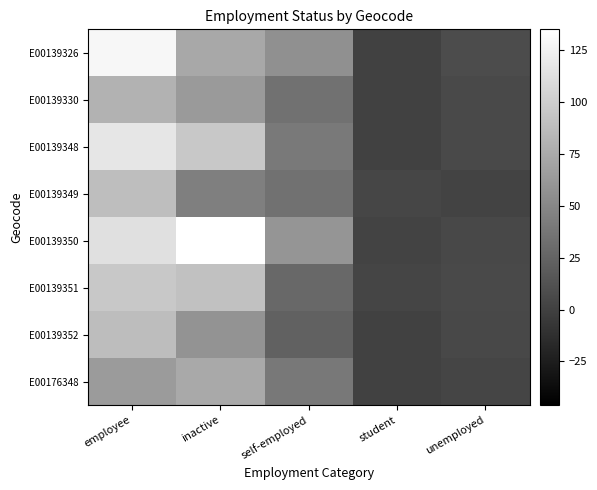

Reading left to right, what are all the values shown in this chart?

E00139326: employee=129	inactive=73	self-employed=56	student=1	unemployed=8
E00139330: employee=80	inactive=63	self-employed=35	student=0	unemployed=6
E00139348: employee=117	inactive=96	self-employed=40	student=0	unemployed=7
E00139349: employee=89	inactive=44	self-employed=35	student=4	unemployed=2
E00139350: employee=113	inactive=135	self-employed=60	student=2	unemployed=5
E00139351: employee=96	inactive=91	self-employed=28	student=3	unemployed=6
E00139352: employee=88	inactive=59	self-employed=23	student=0	unemployed=5
E00176348: employee=64	inactive=74	self-employed=39	student=1	unemployed=3